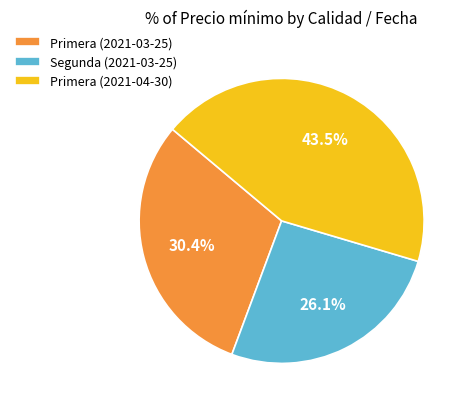

Does Primera (2021-04-30) represent more than half of the total?

No